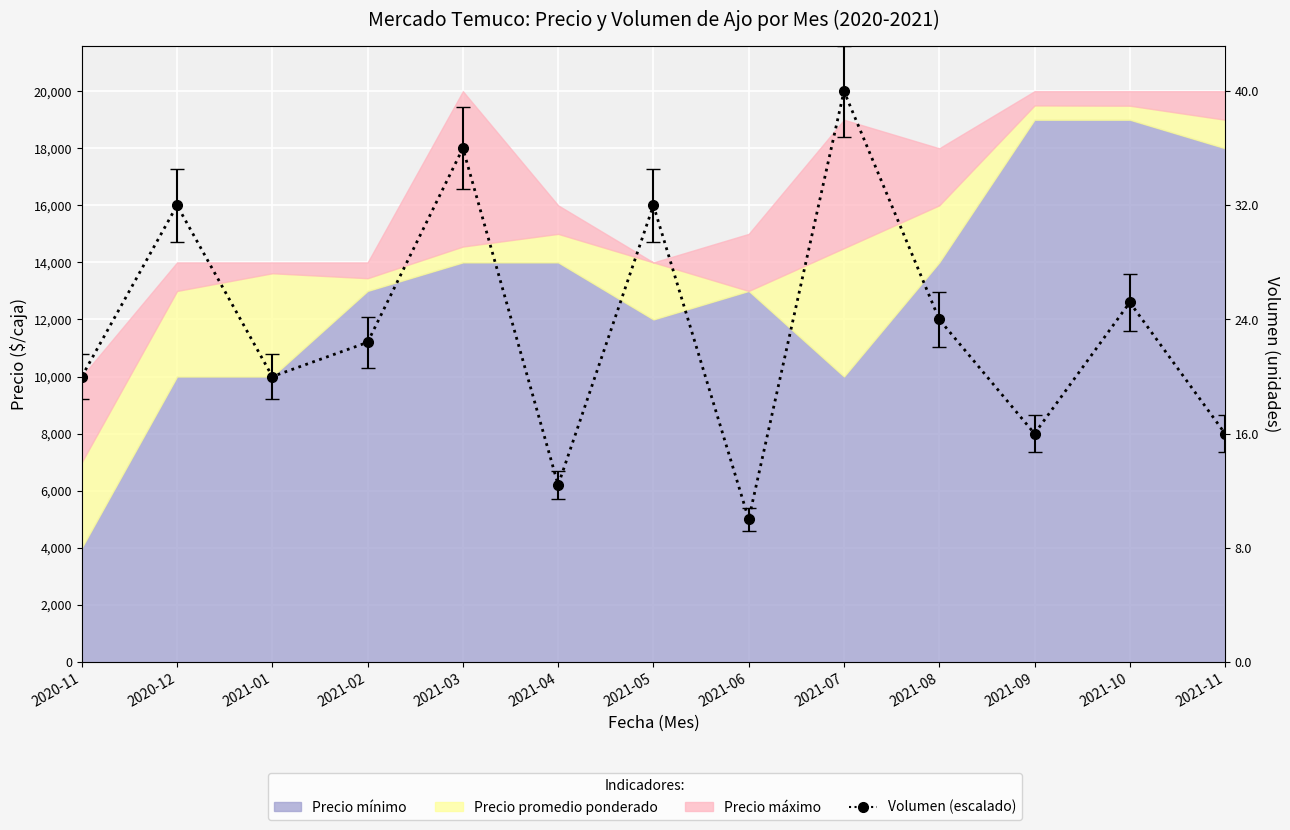

What is the label of the 10th point from the right?

2021-02